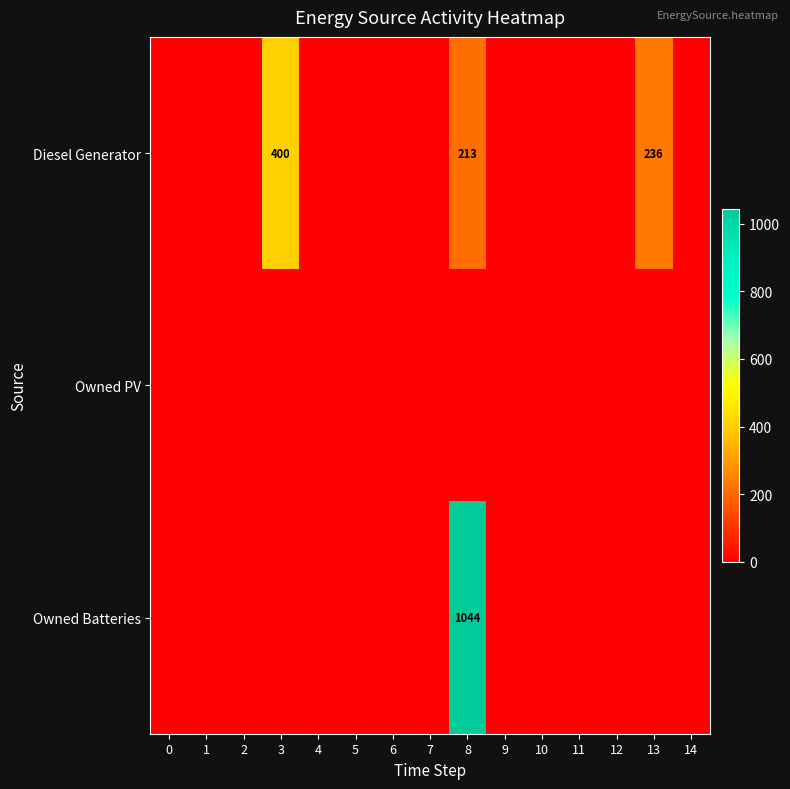

The value of Diesel Generator at 8 is 319. True or false?

False